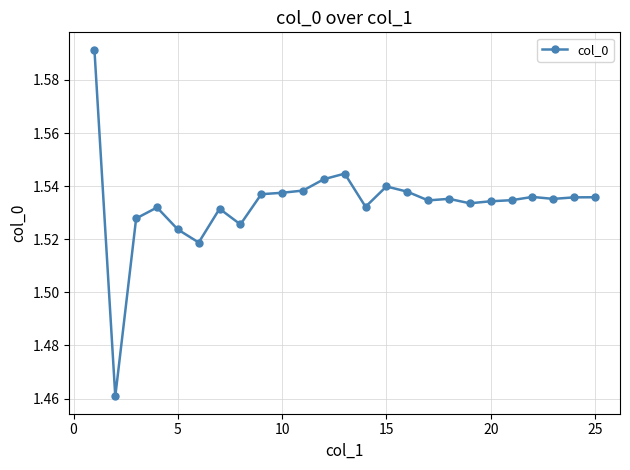

What is the difference between the maximum and minimum values?

0.1